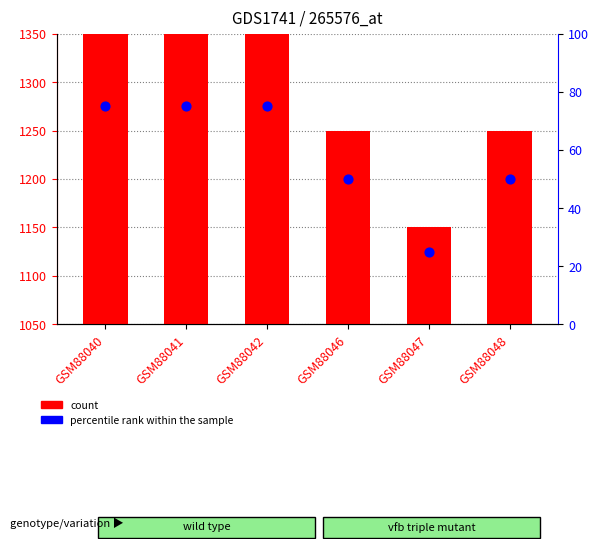

Which series reaches the minimum Y coordinate?

percentile rank within the sample